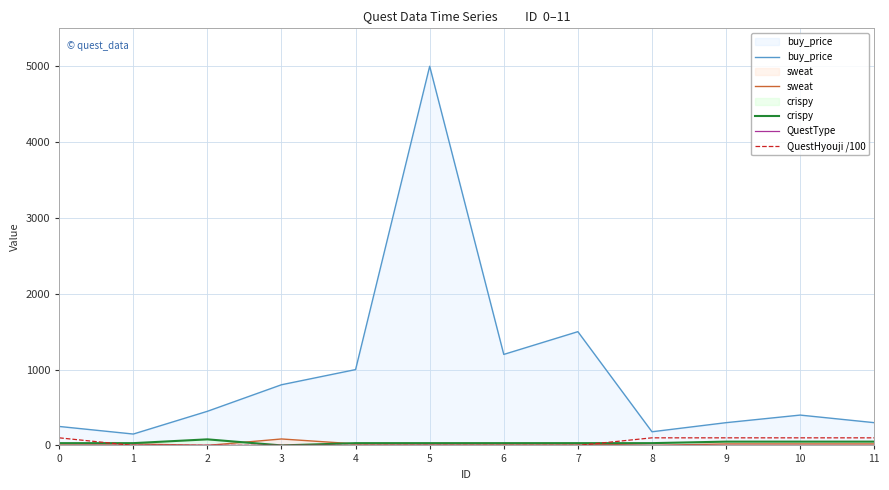

How many data points in QuestType are above 0?

3